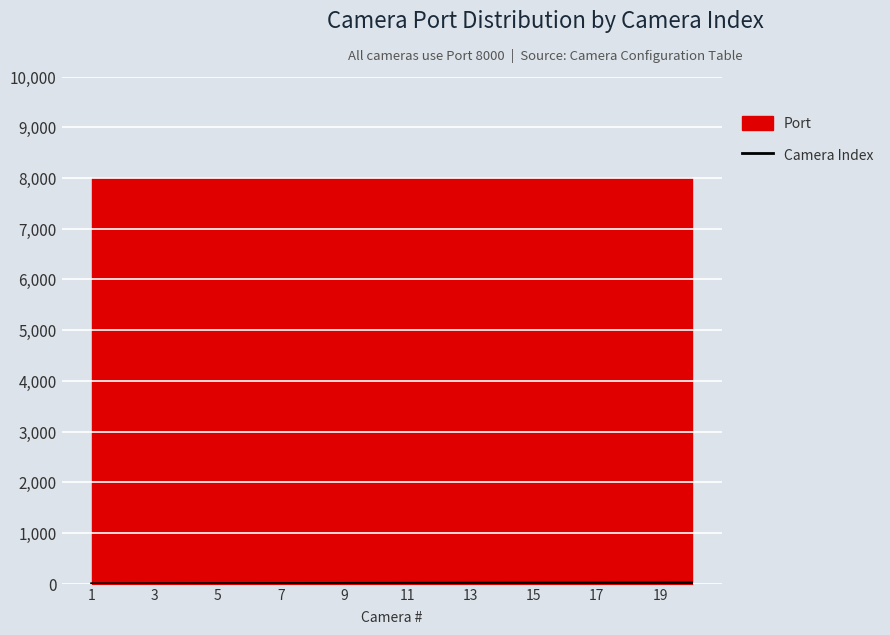

Does the chart display data point markers on the line(s)?

No